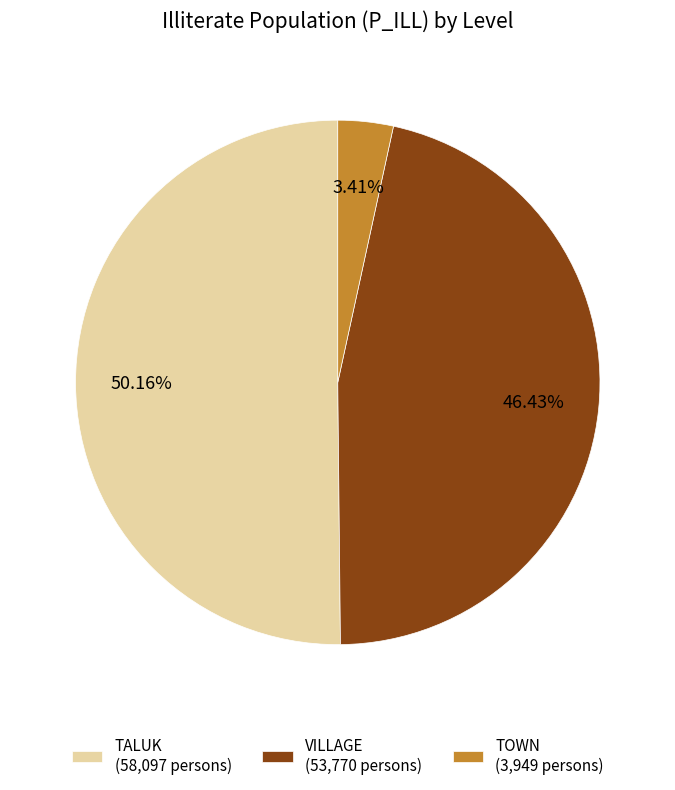

Is the sum of TOWN (3,949 persons) and TALUK (58,097 persons) greater than half?

Yes